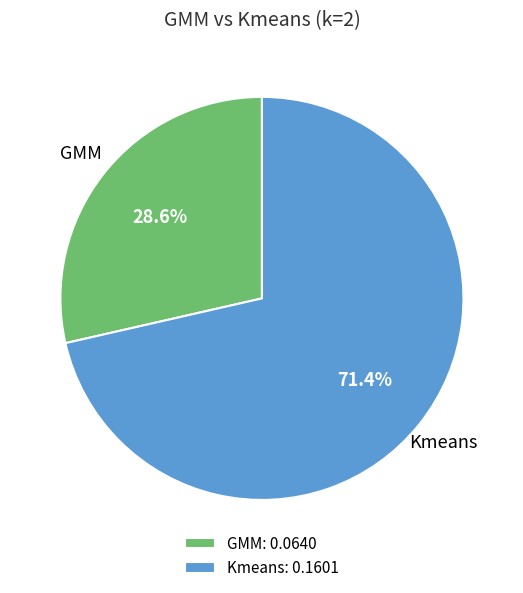

Is it true that GMM is 38% of the pie?

False